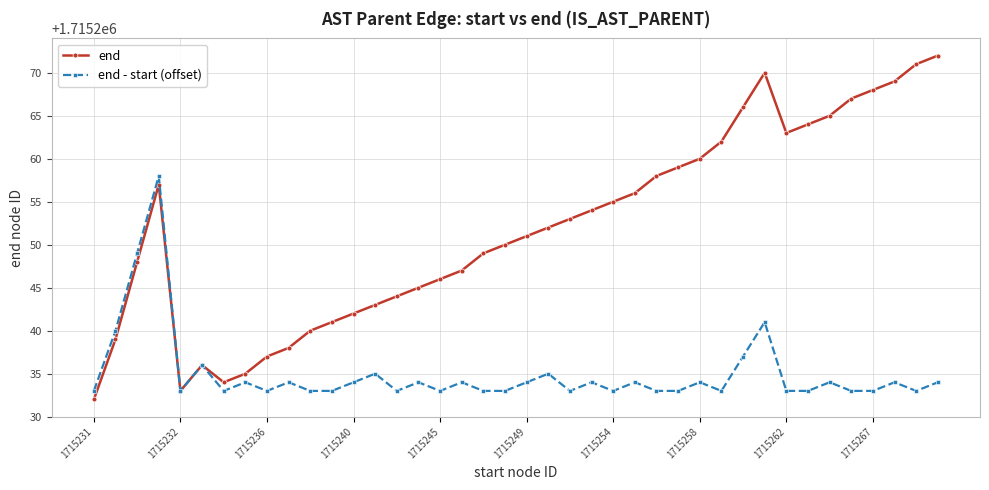

What is the value of the end point at the 19th from the left?

1715249